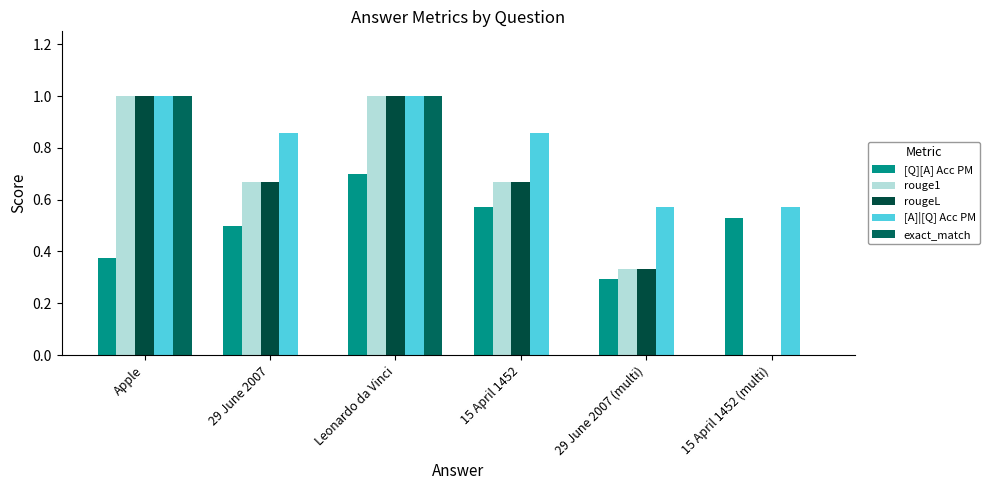

How many groups of bars are there?

6